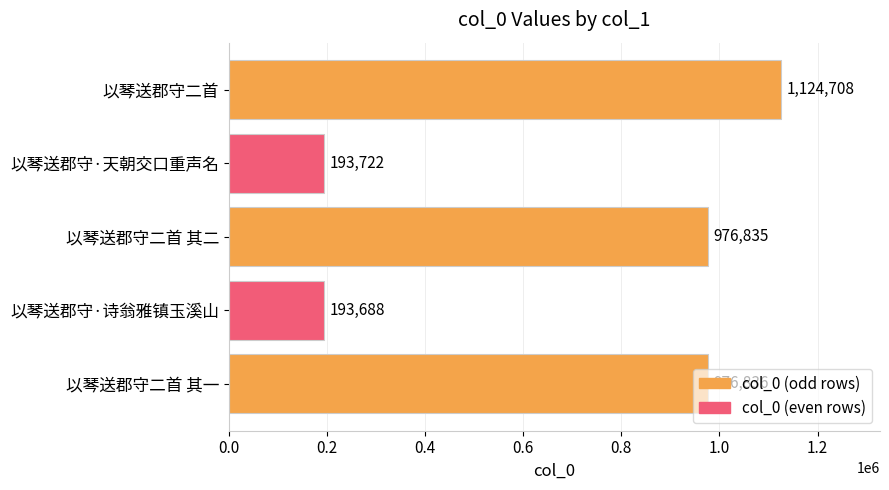

Which label corresponds to the smallest value in the chart?

以琴送郡守·诗翁雅镇玉溪山